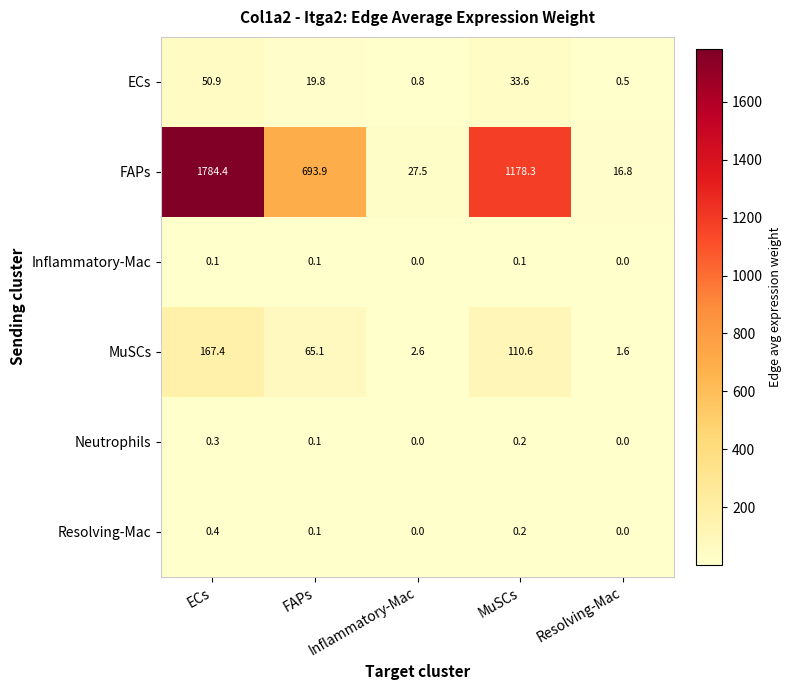

Which series has the widest spread of values?

FAPs